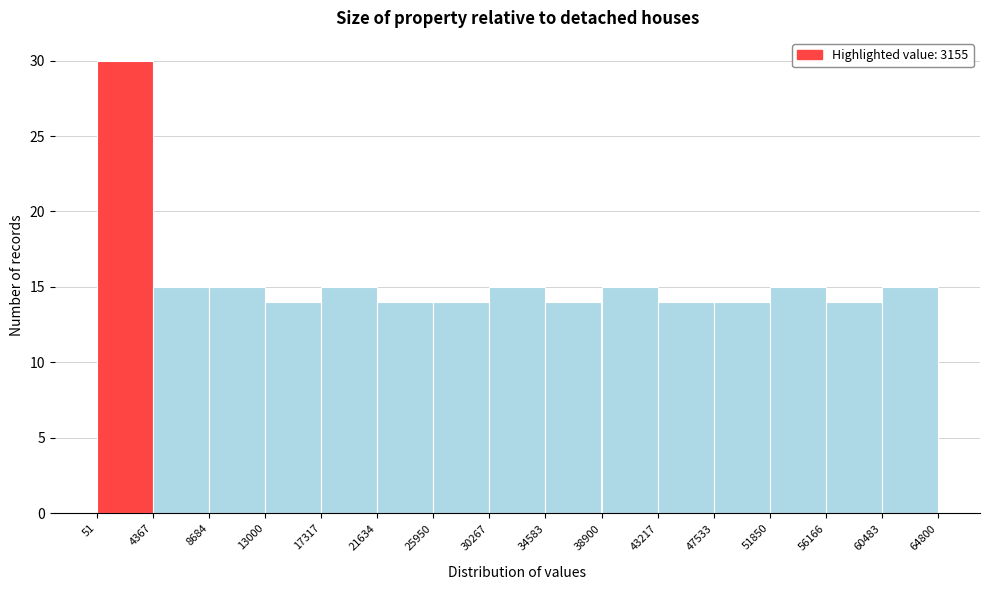

Which range on the x-axis has the tallest bar?

51 to 4367